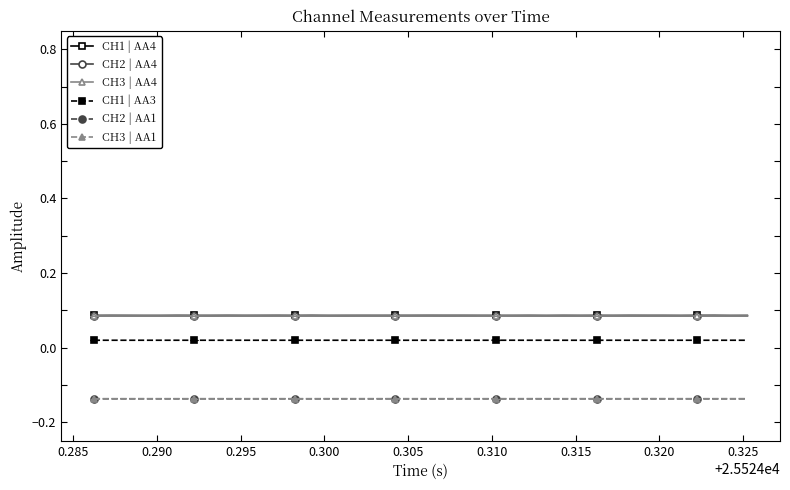

True or false: CH3 | AA4 has more than 2 points higher than both neighbors.

True